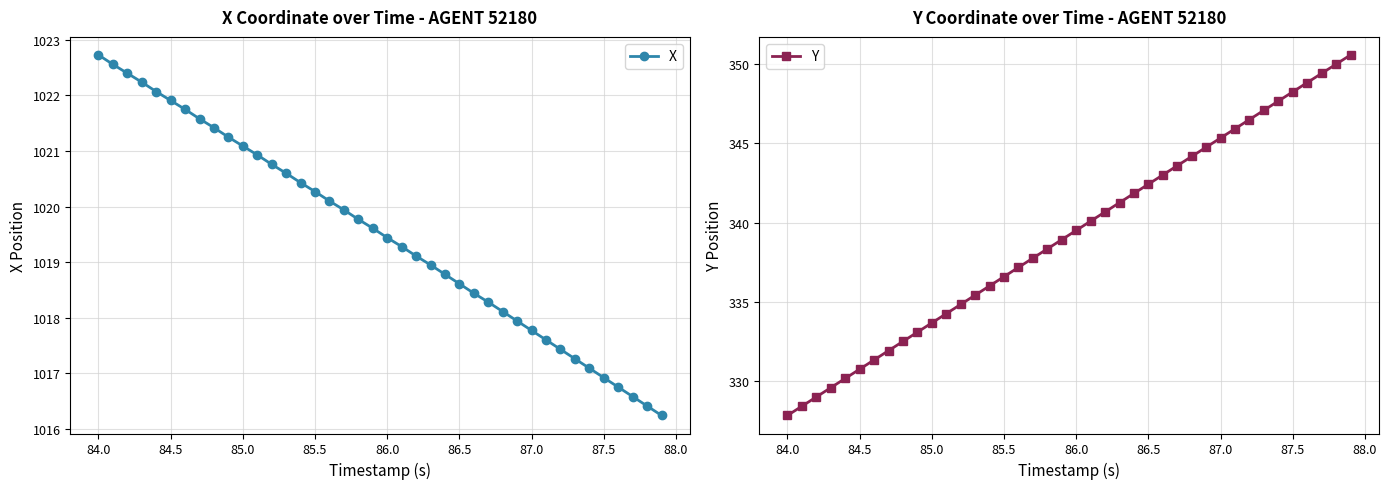

Which category has the highest value in the X series?

84.0